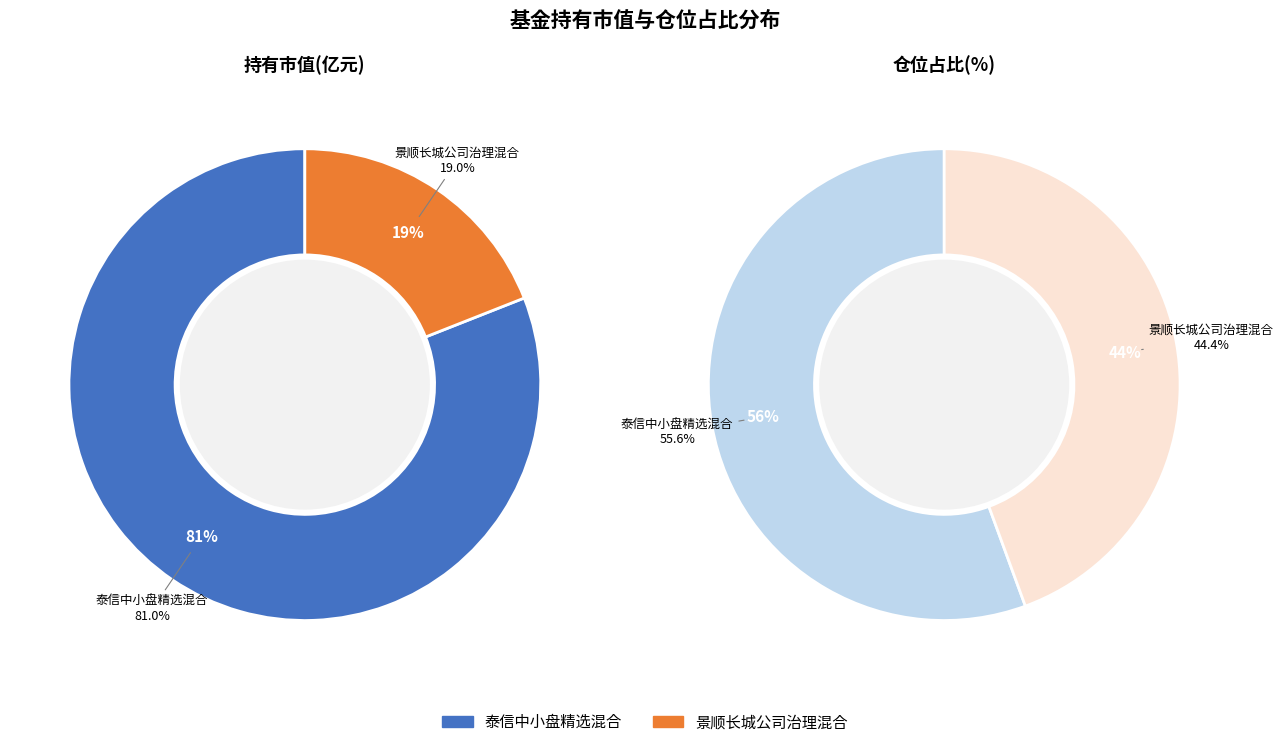

Which category accounts for the majority?

泰信中小盘精选混合